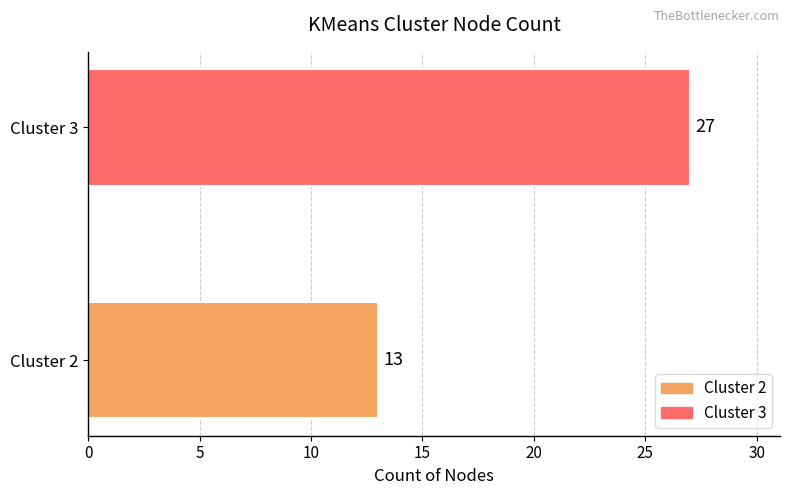

What is the difference between the values at Cluster 3 and Cluster 2?

14